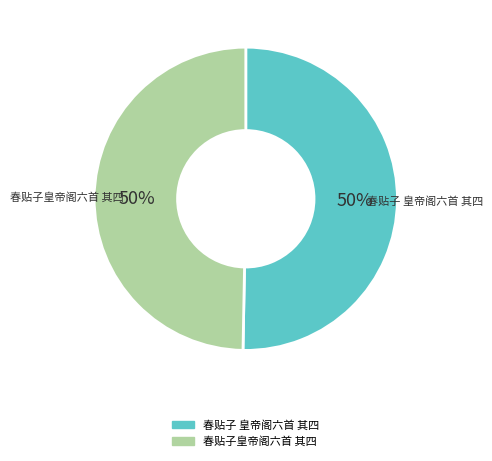

To the nearest percent, what portion does 春贴子皇帝阁六首 其四 represent?

50%